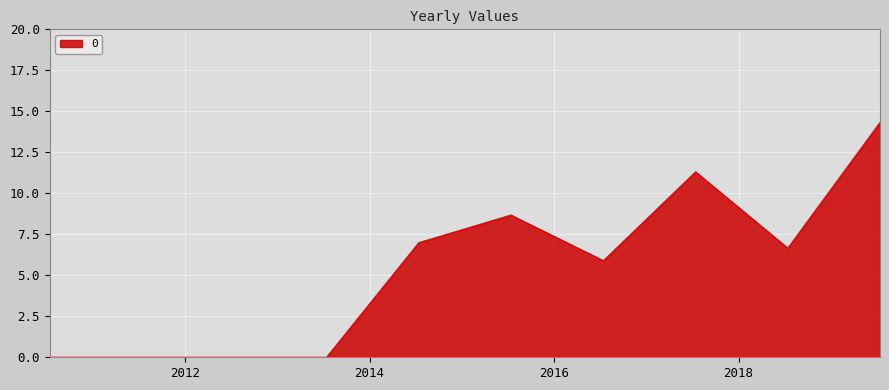

What is the greatest value displayed?

14.3